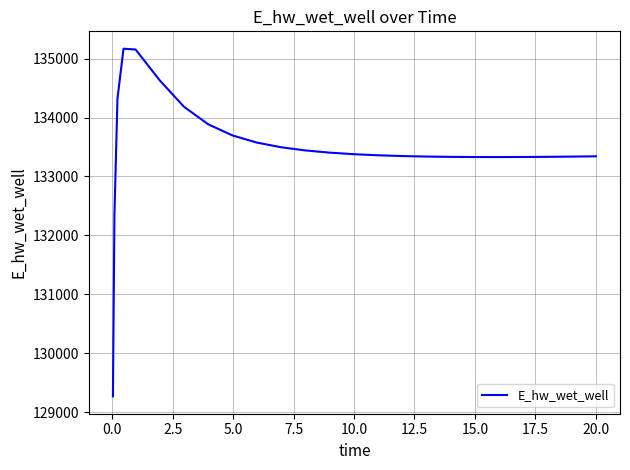

What is the greatest value displayed?

135167.2